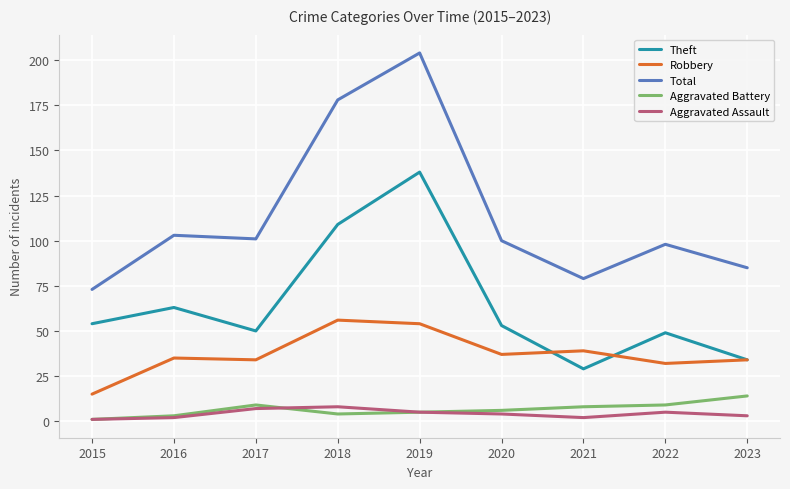

What is the difference between the maximum and minimum values in the Robbery series?

41